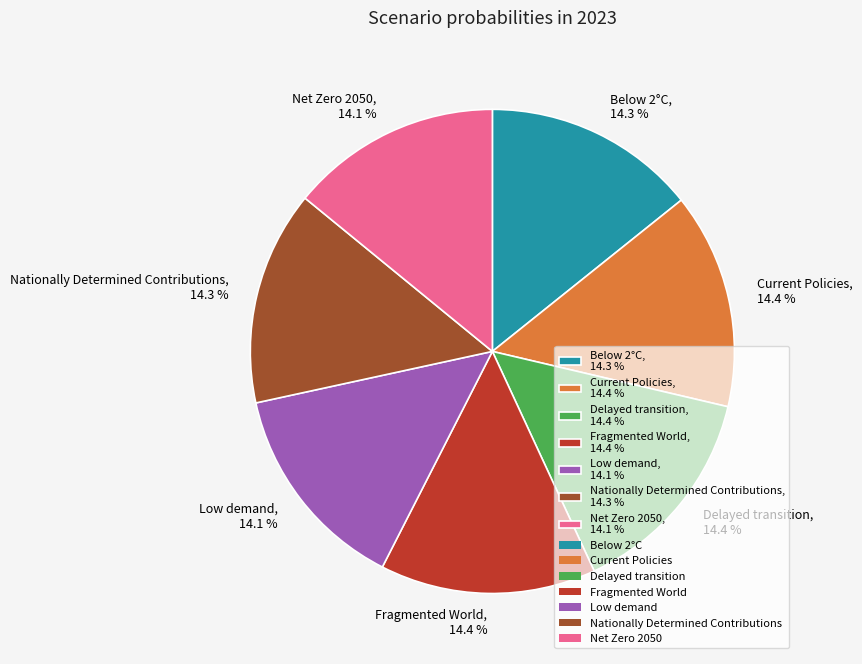

What percentage is the Current Policies slice, to the nearest percent?

14%